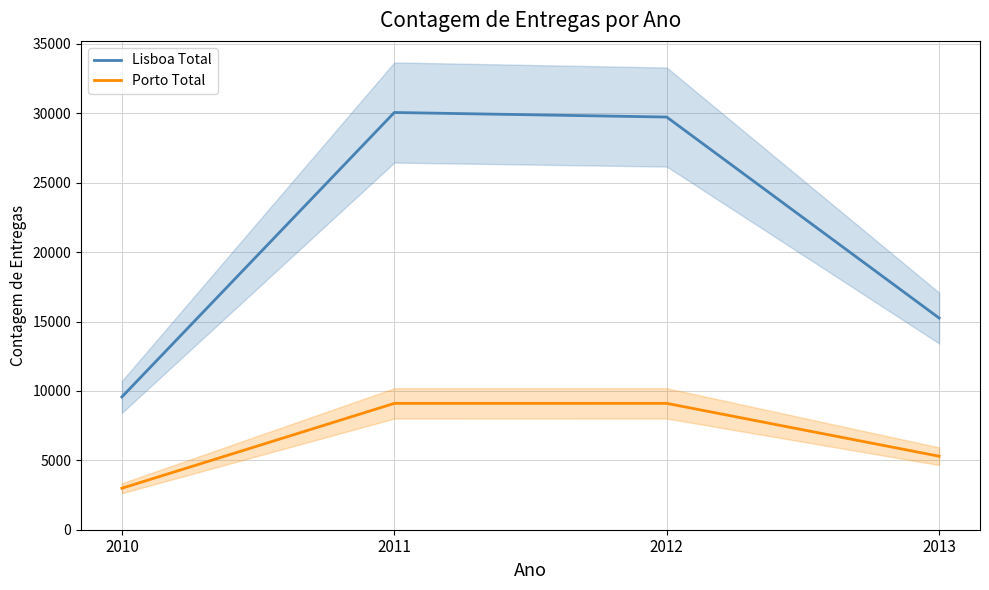

How many data points in Lisboa Total are less than 29730?

2